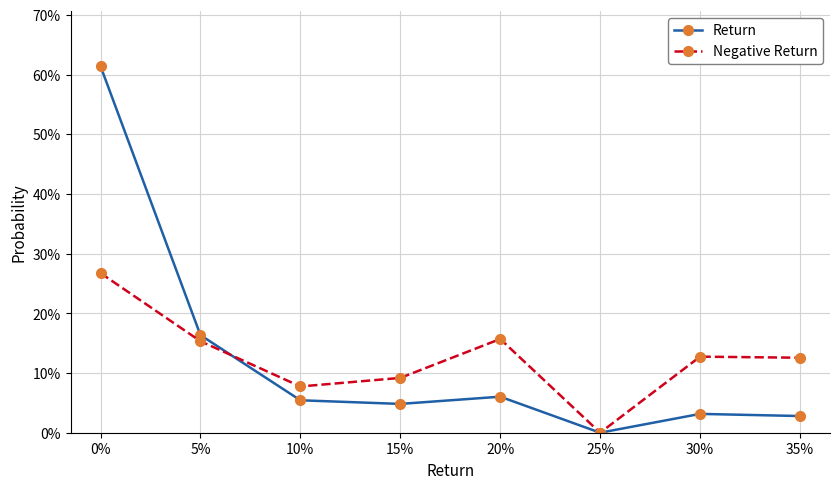

Is this an area chart (filled region under the line)?

No